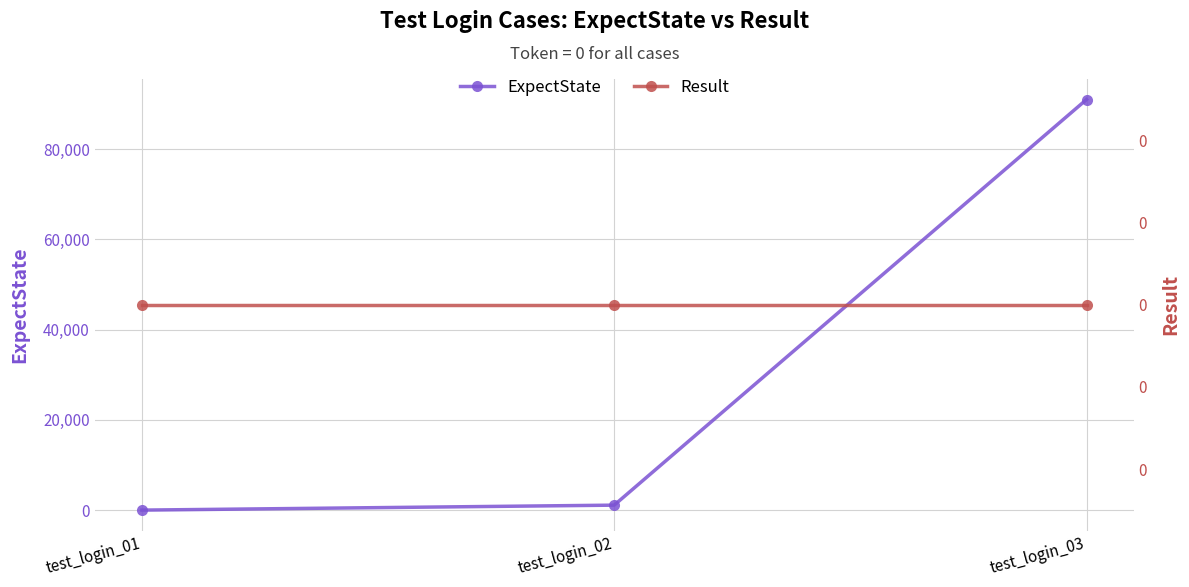

Which series changed the most between test_login_02 and test_login_03?

ExpectState